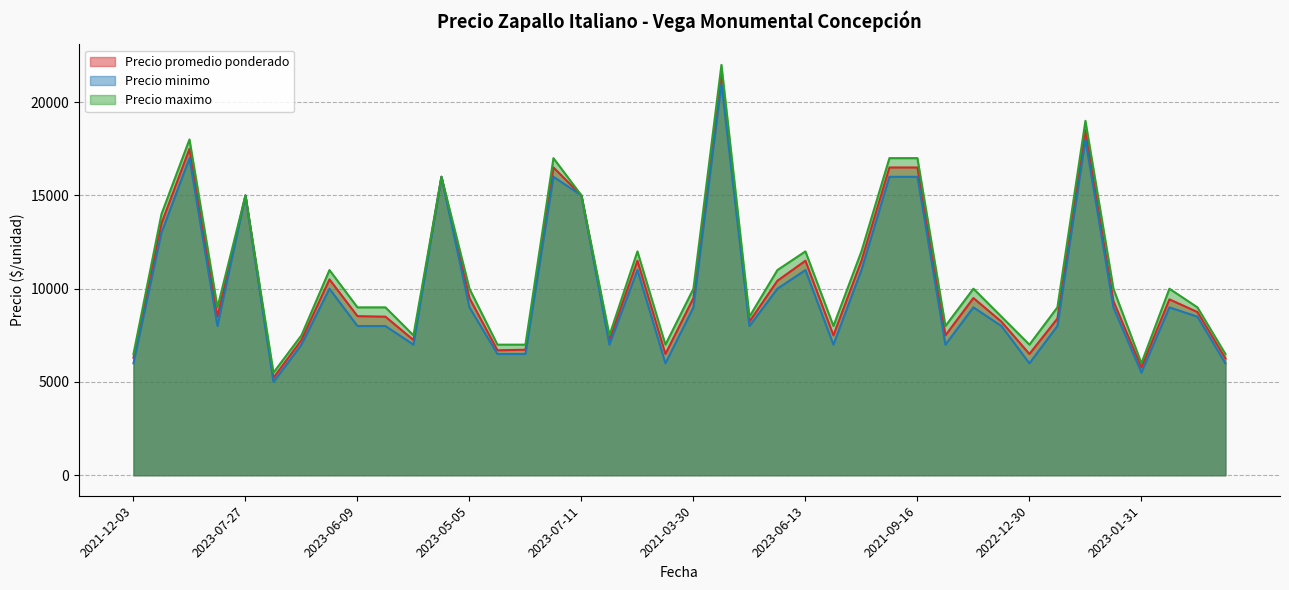

How many values in the Precio maximo series are below 10000?

20